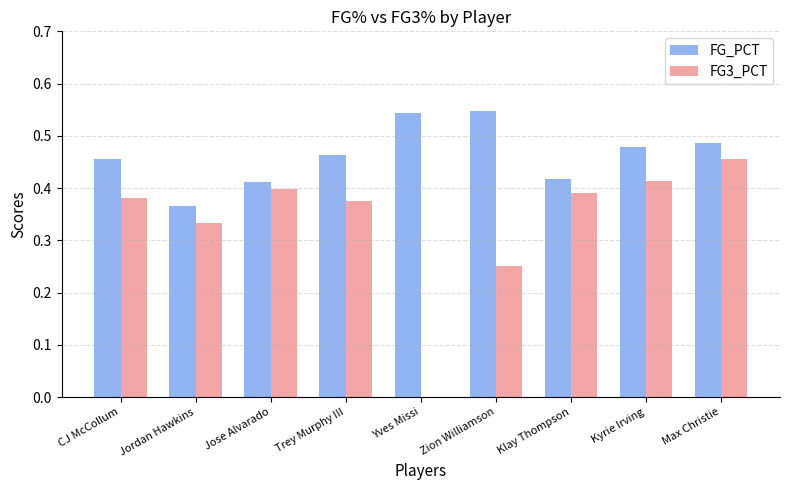

Is the value of FG3_PCT at Yves Missi greater than the value of FG_PCT at Jose Alvarado?

No